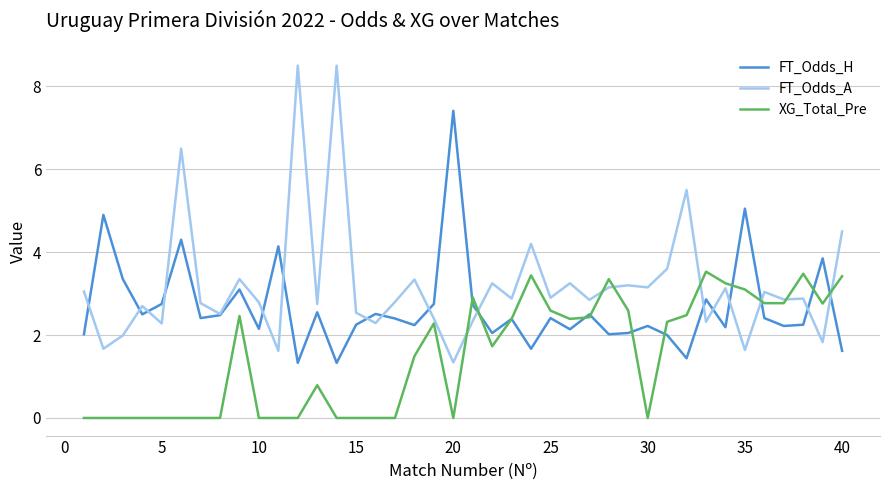

Rank the series by their average value, from highest to lowest.

FT_Odds_A, FT_Odds_H, XG_Total_Pre